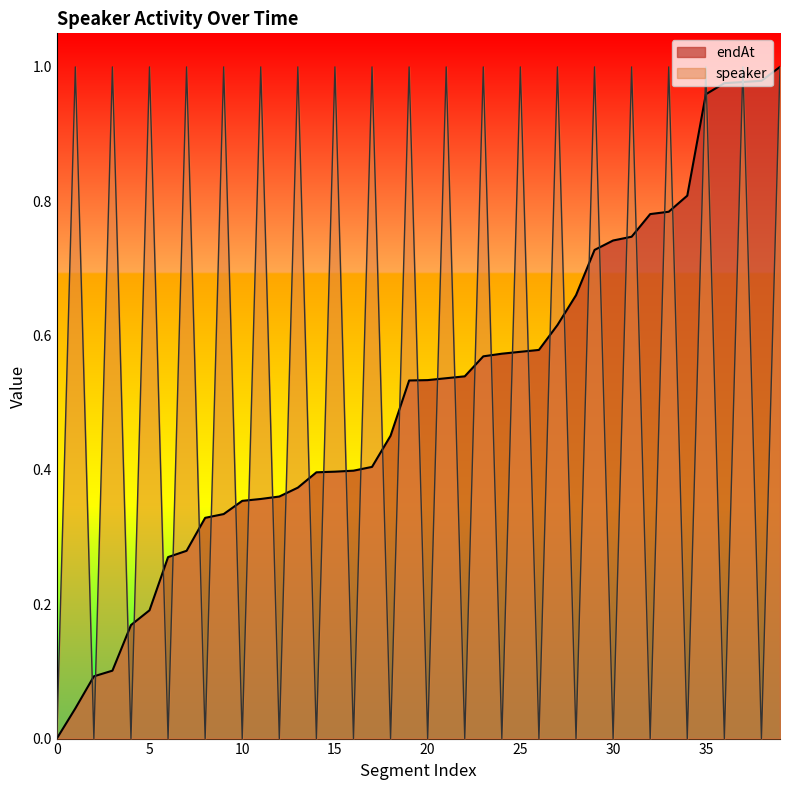

Is it true that endAt equals 0.5 at 18?

True